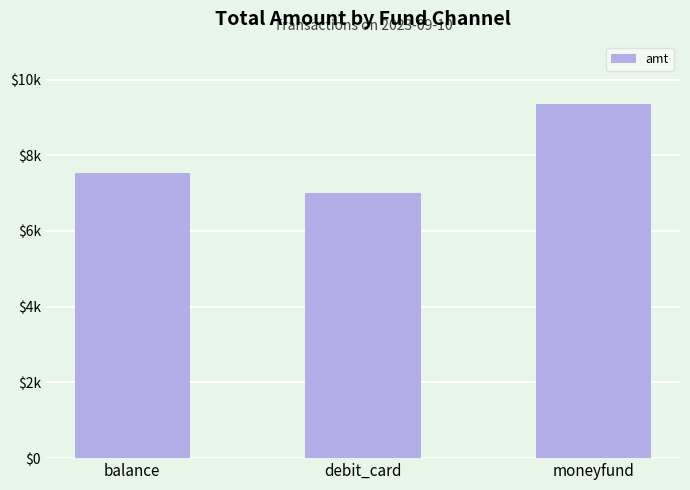

Reading left to right, list all the values displayed in this chart.

balance=7538	debit_card=7000	moneyfund=9360